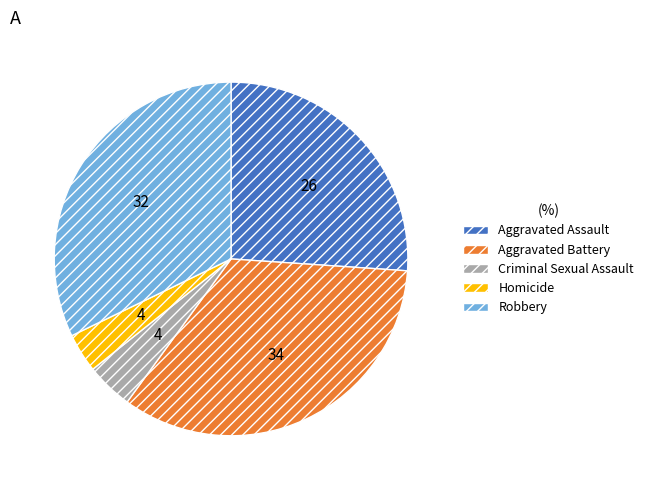

What is the largest slice in the pie chart?

Aggravated Battery